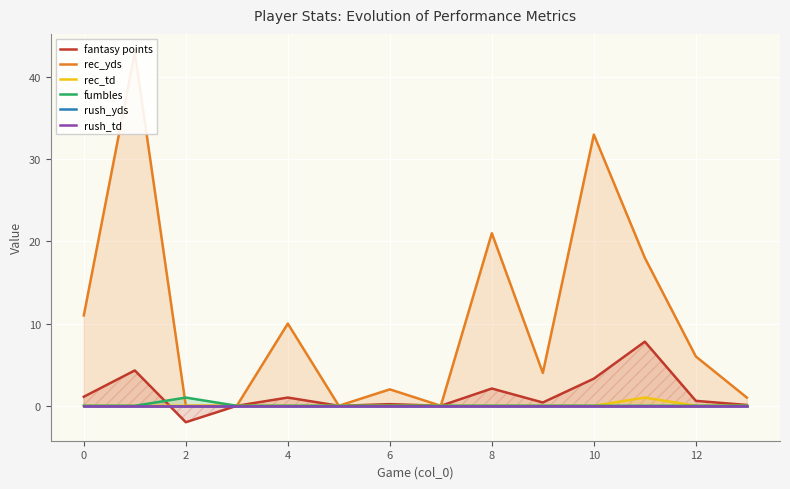

The value of rec_td at 13 is -0.3. True or false?

False